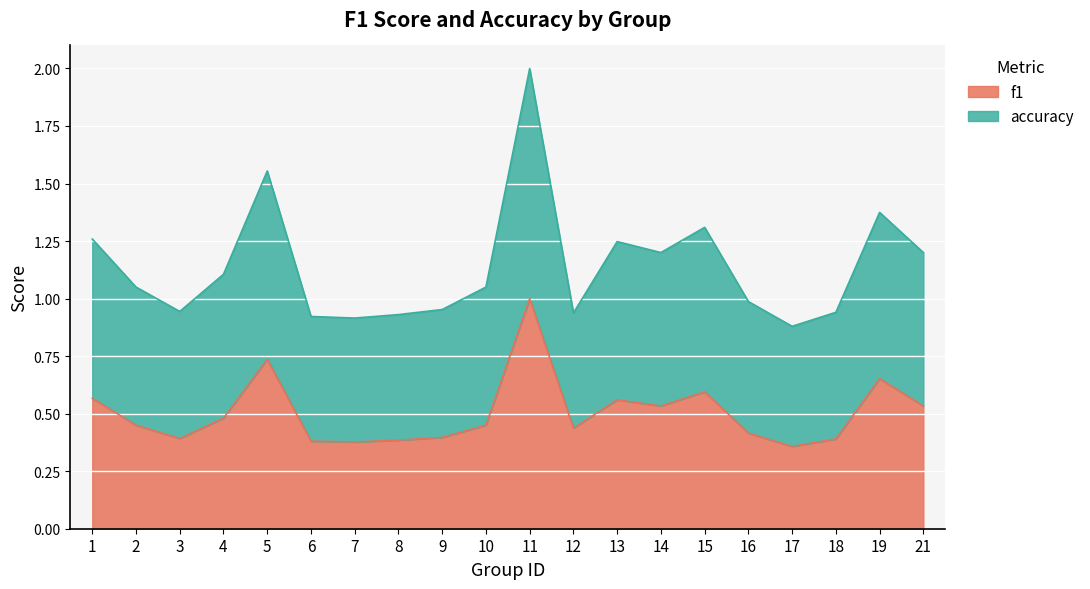

The f1 series shows 0.8 at 12. True or false?

False